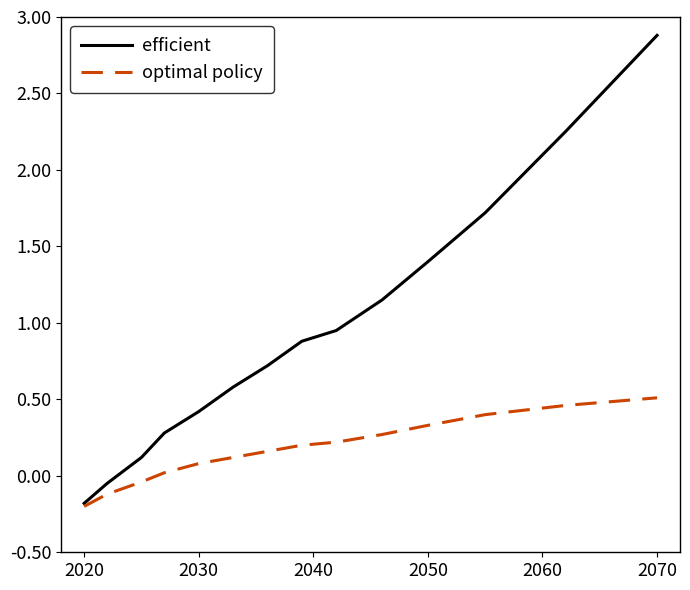

Rank the series by their average value, from highest to lowest.

efficient, optimal policy